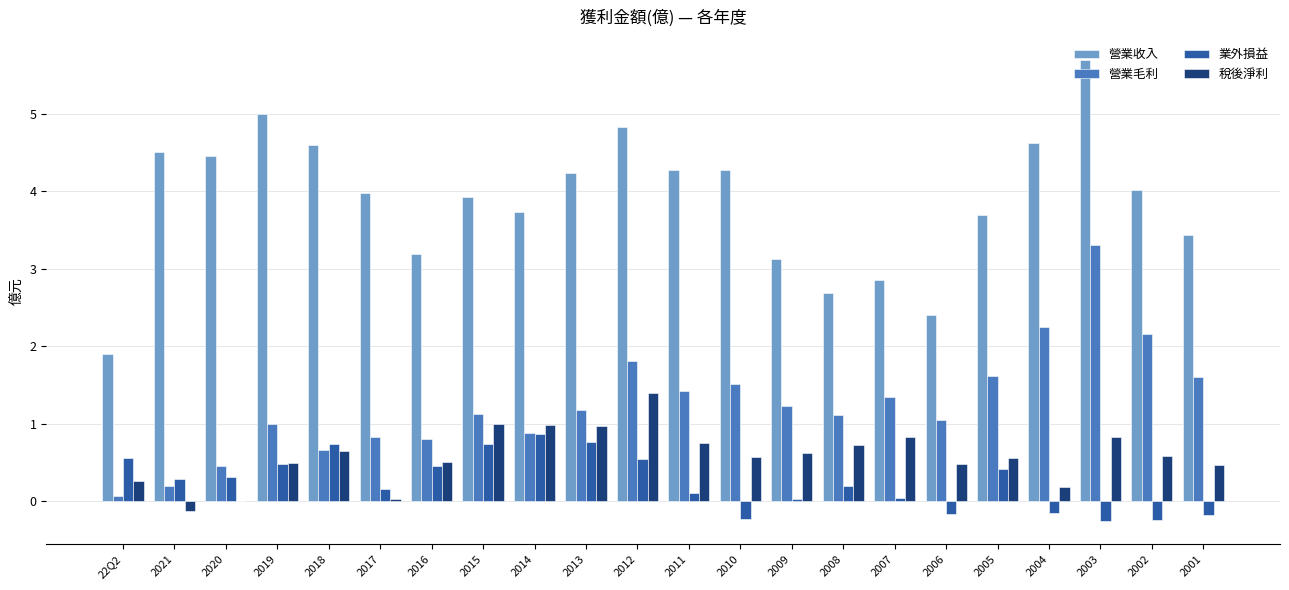

What is the sum of all 營業收入 values?

85.4